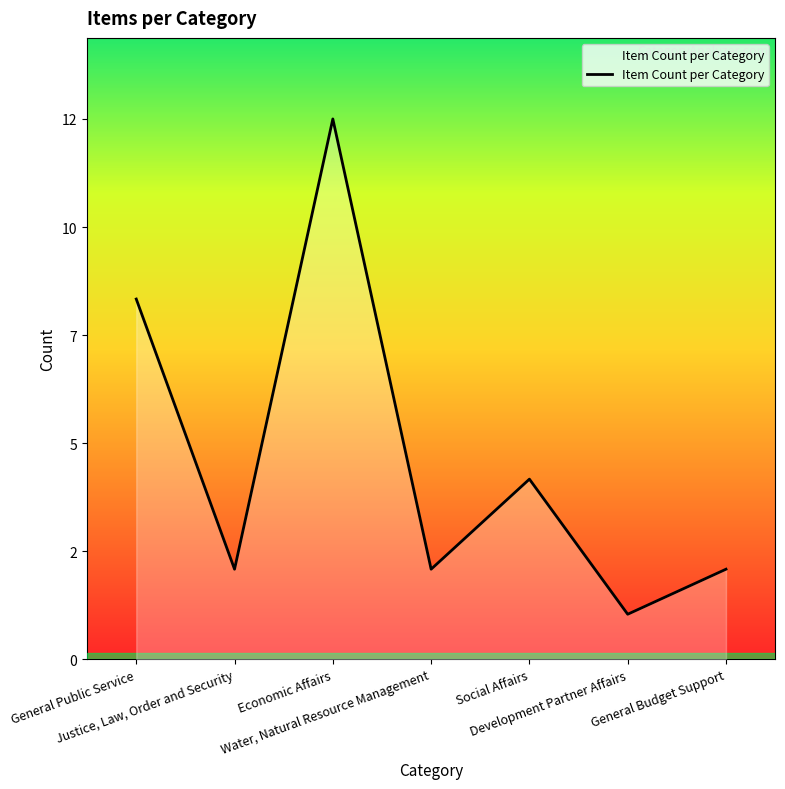

The chart shows a value of 2 at Development Partner Affairs. True or false?

False